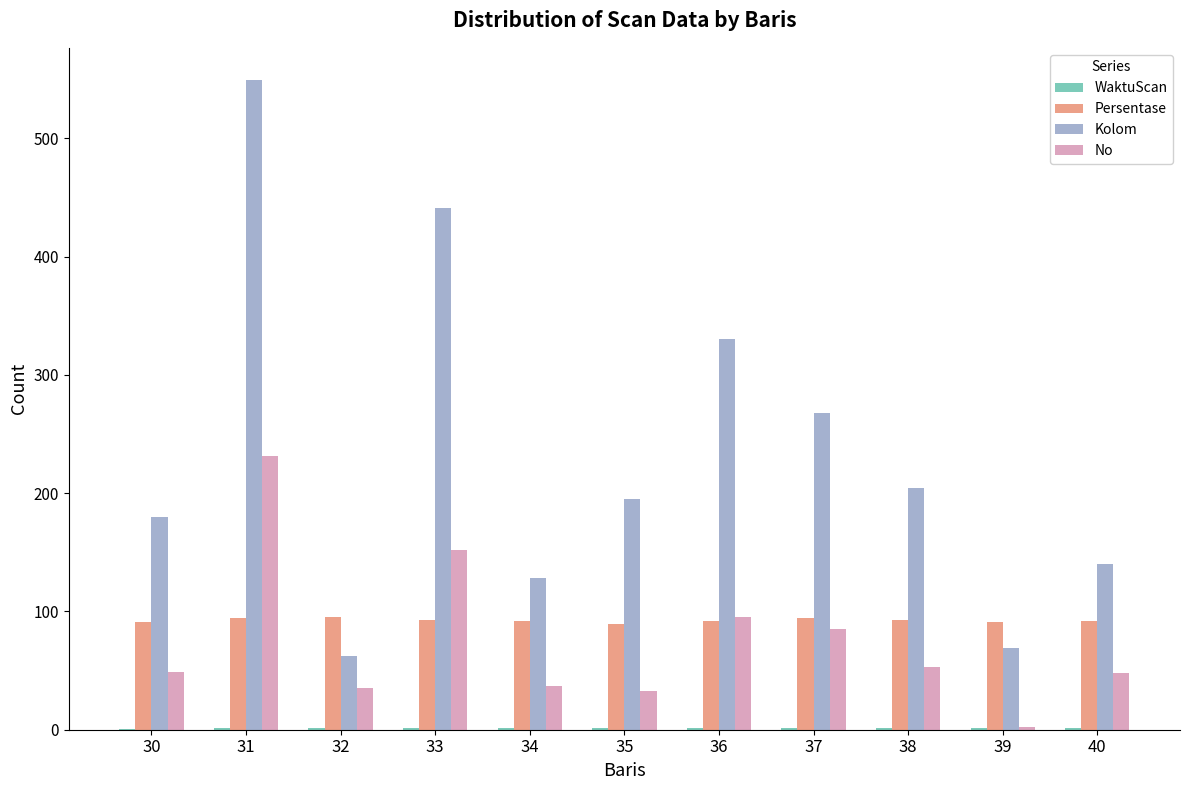

Where is No nearest to the value 116?

36